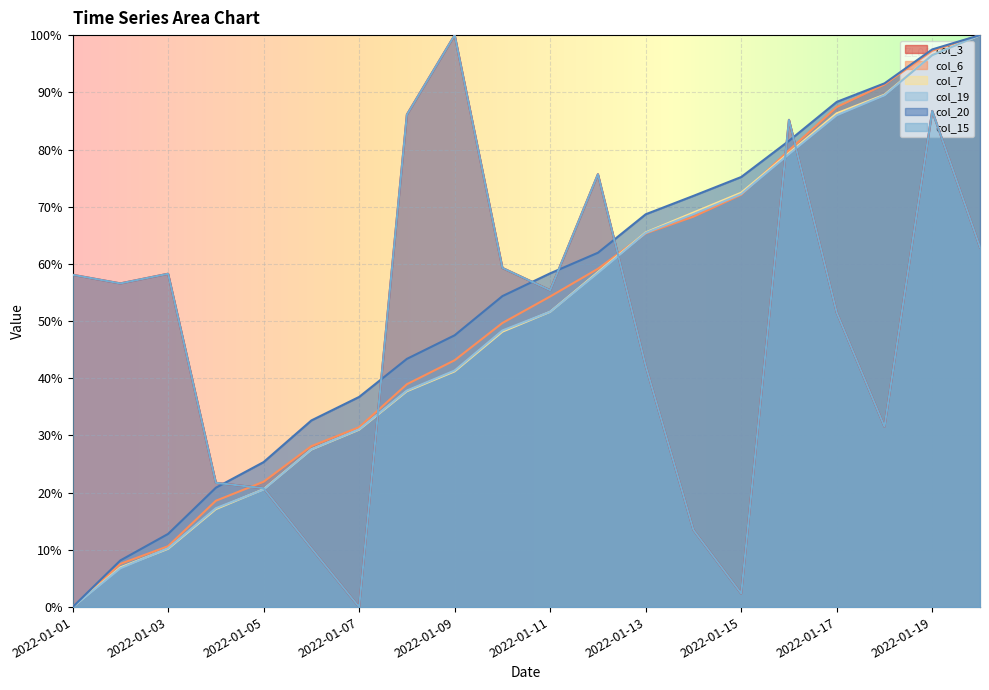

At which category is the sum across all series the highest?

2022-01-19